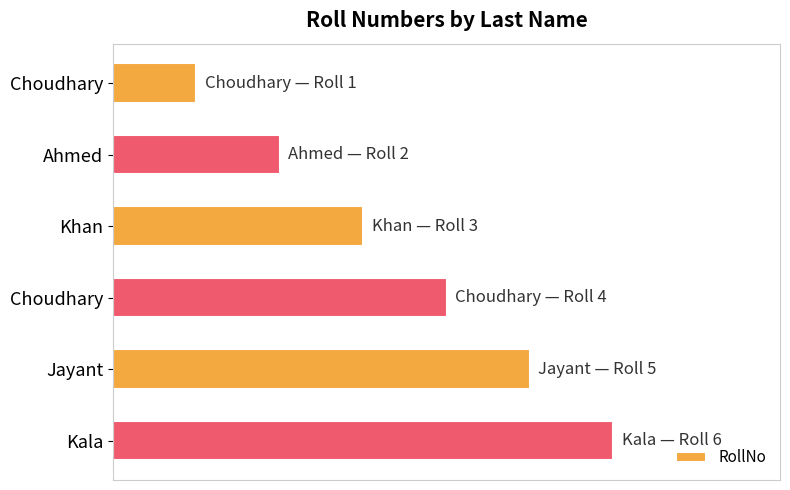

Are the bars horizontal?

Yes